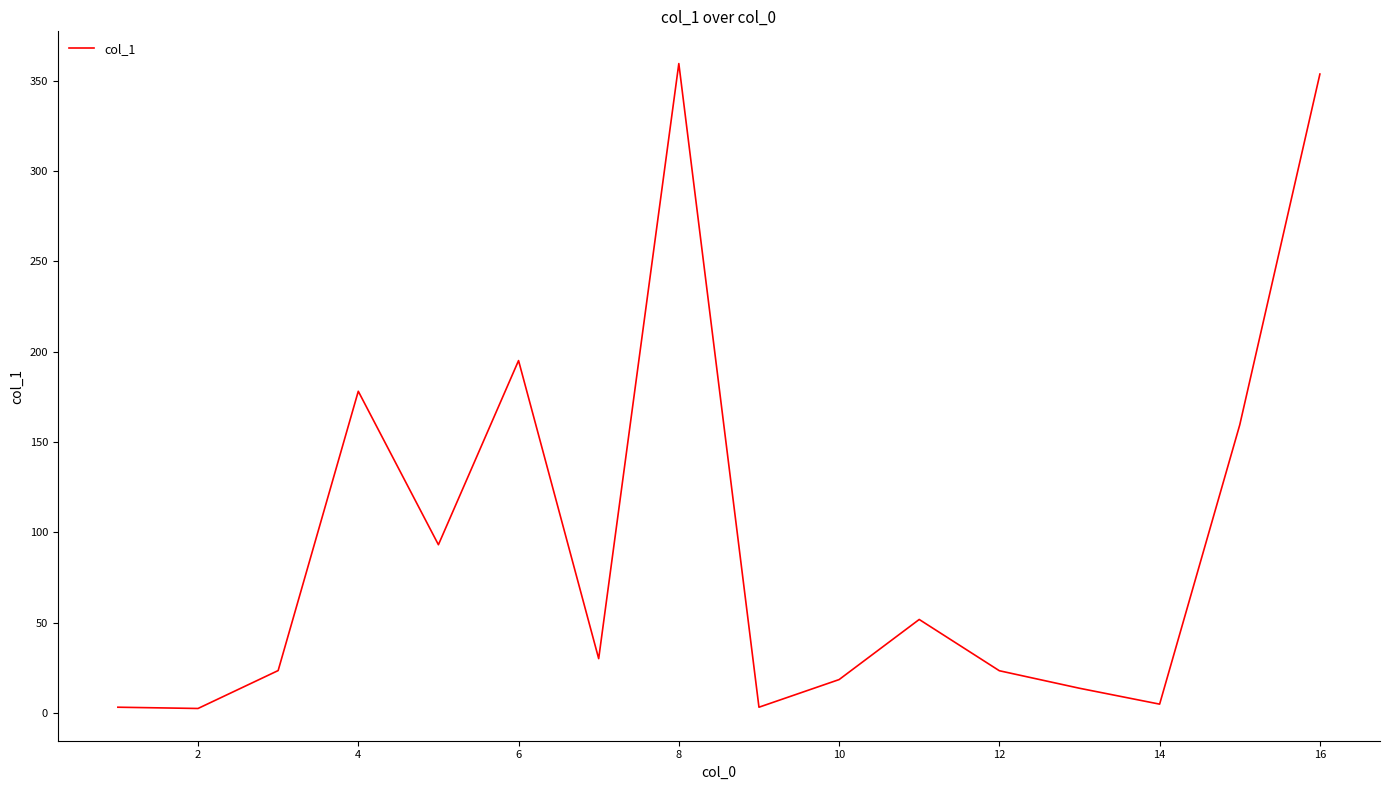

What is the greatest value displayed?

359.6